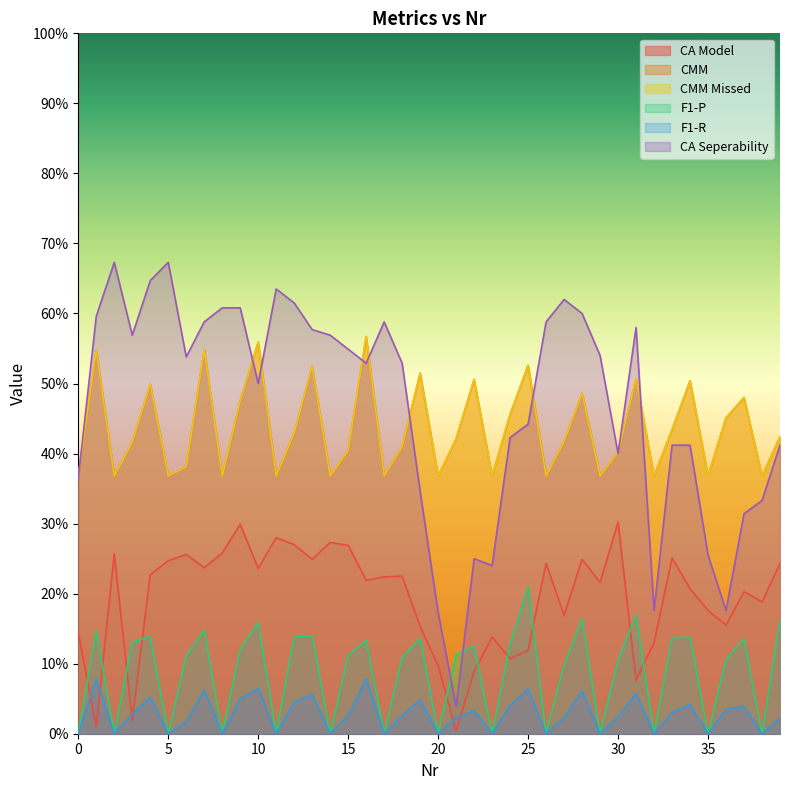

What is the spread (max minus min) of values at 5?

0.7